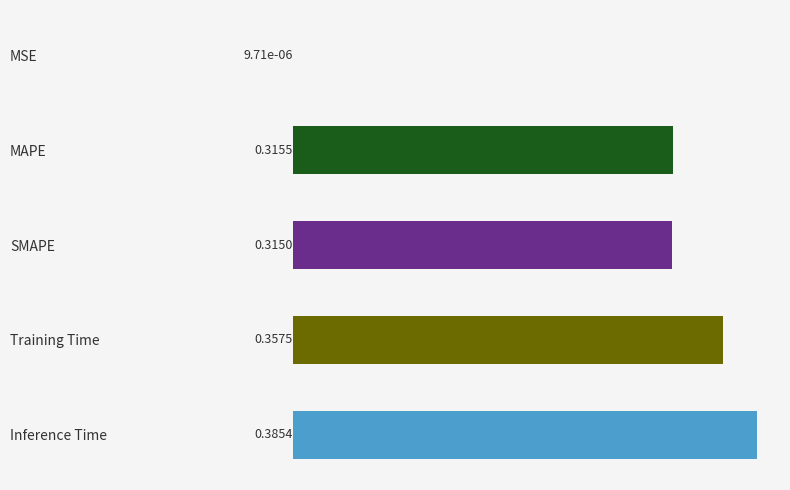

What is the sum of the values at SMAPE and MAPE?

0.6